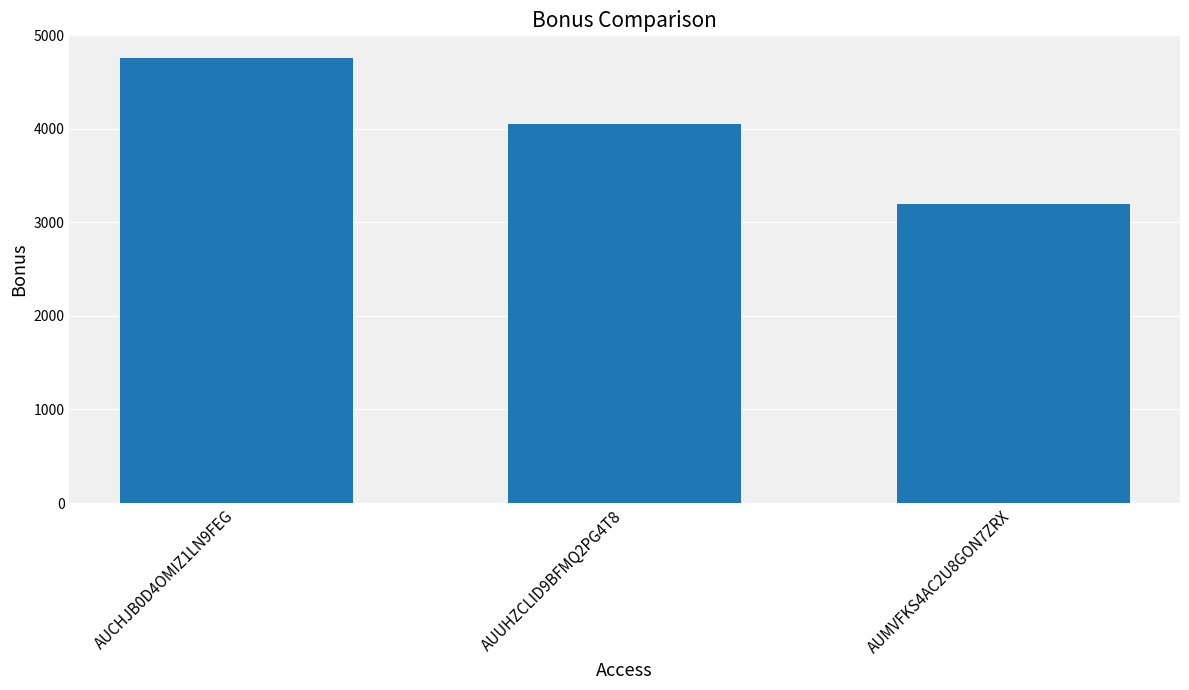

At which category does the chart reach its peak across all series?

AUCHJB0D4OMIZ1LN9FEG